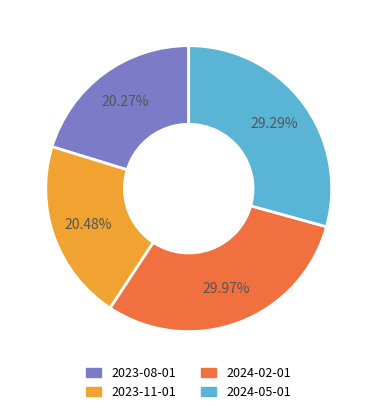

The 2023-11-01 slice represents 8% of the pie. True or false?

False